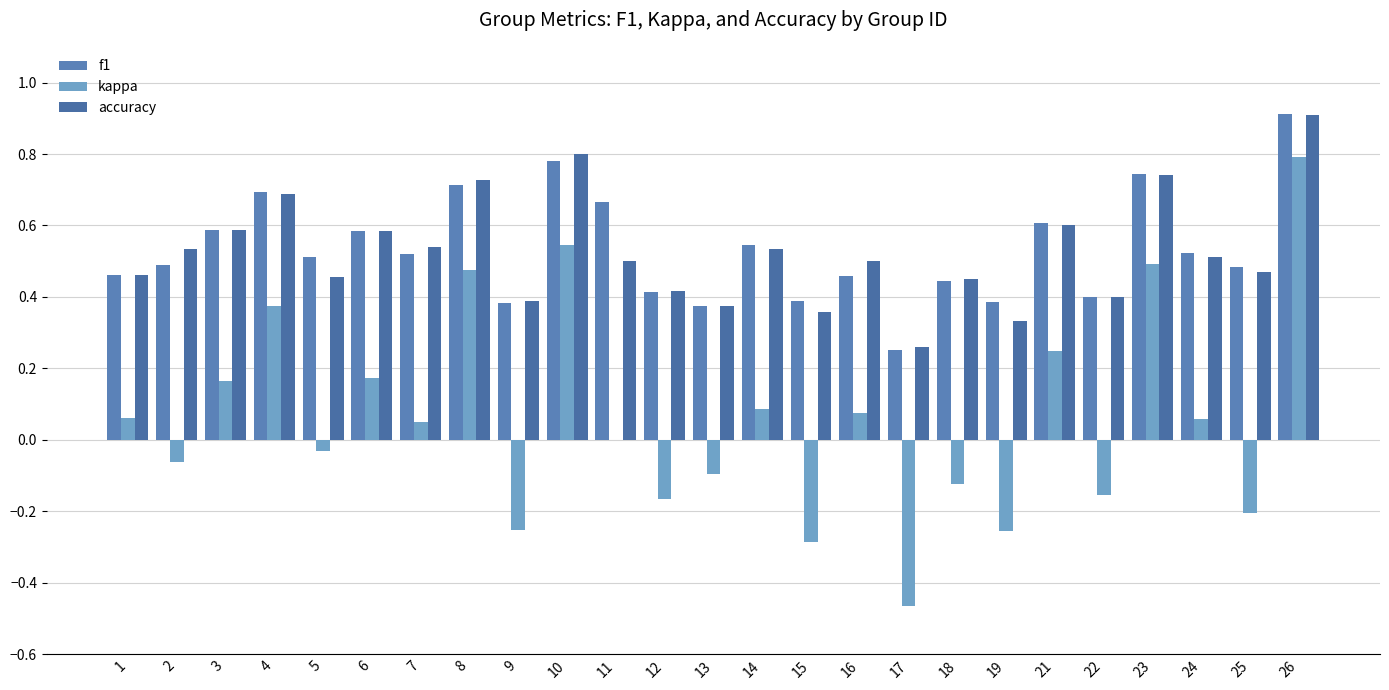

How many groups of bars are there?

25